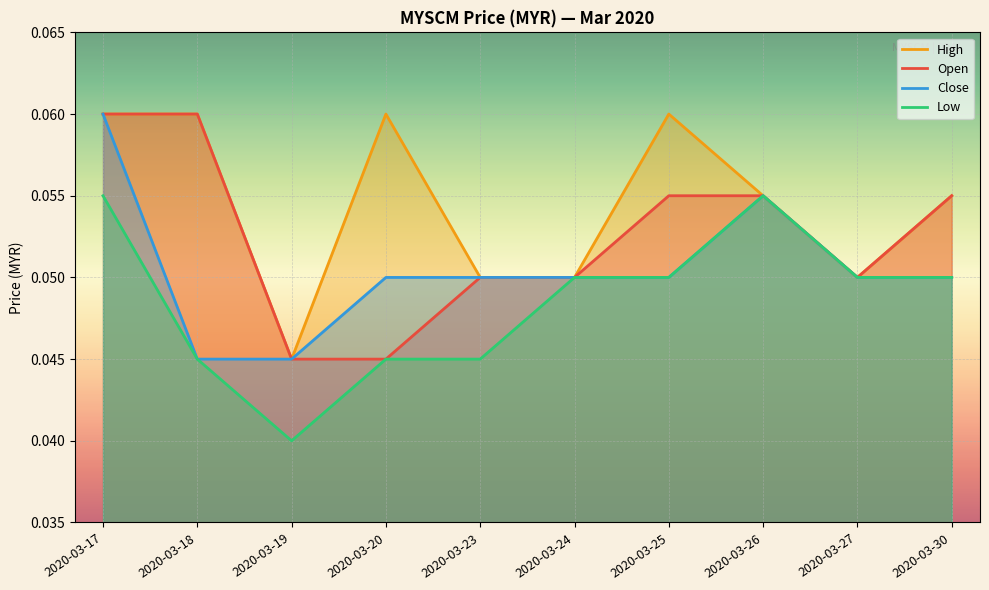

Is it true that High equals 0.1 at 2020-03-25?

True